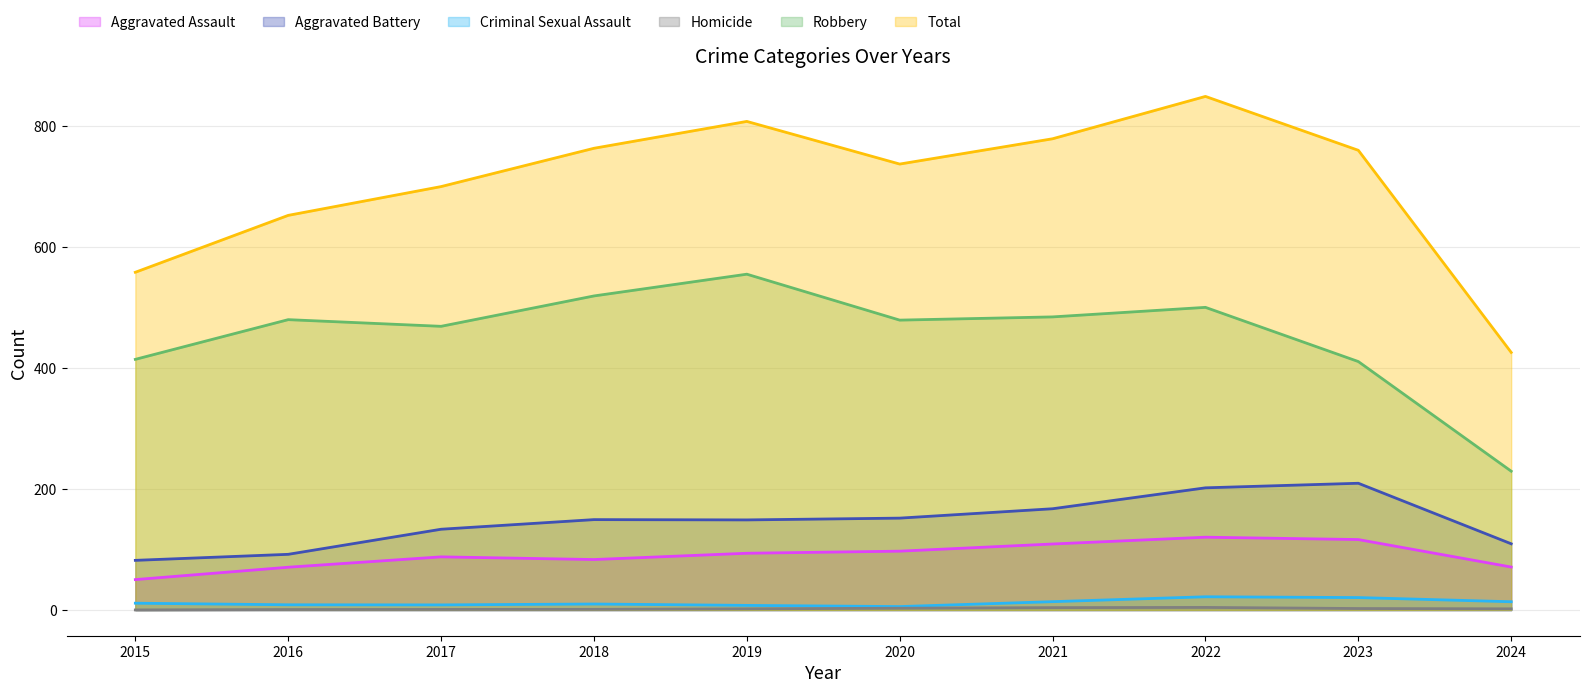

What are all the series names shown in the legend?

Aggravated Assault, Aggravated Battery, Criminal Sexual Assault, Homicide, Robbery, Total